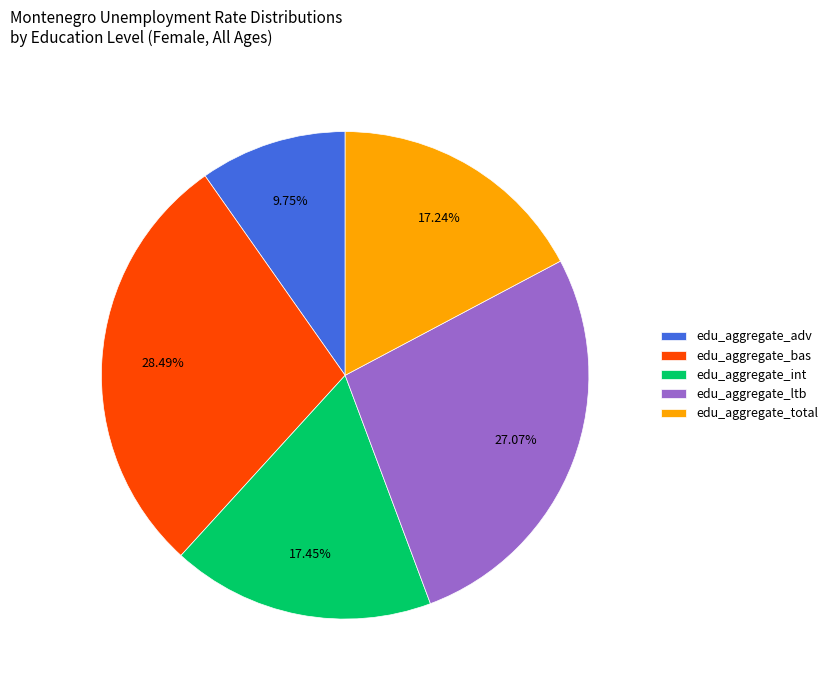

Is there a majority slice in this chart?

No